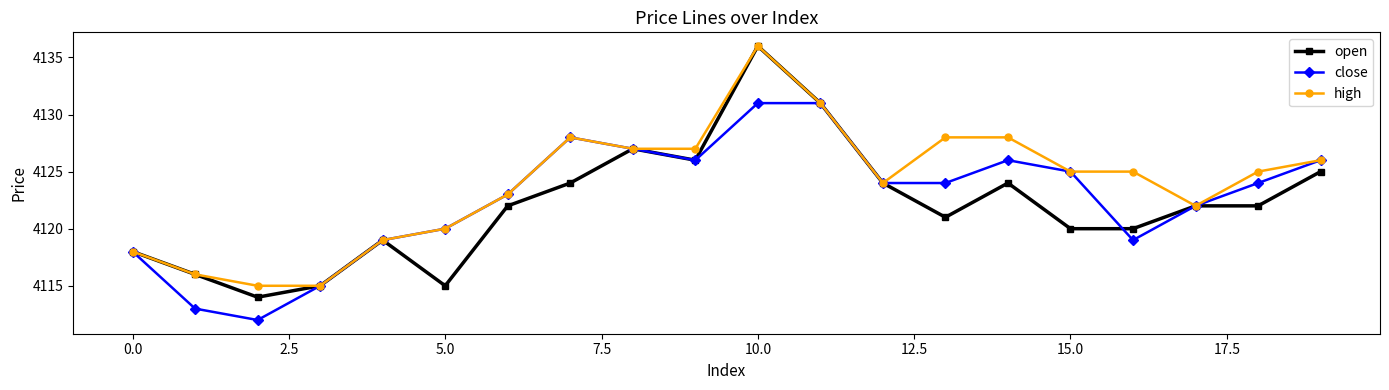

True or false: high has more than 1 interior local peaks.

True